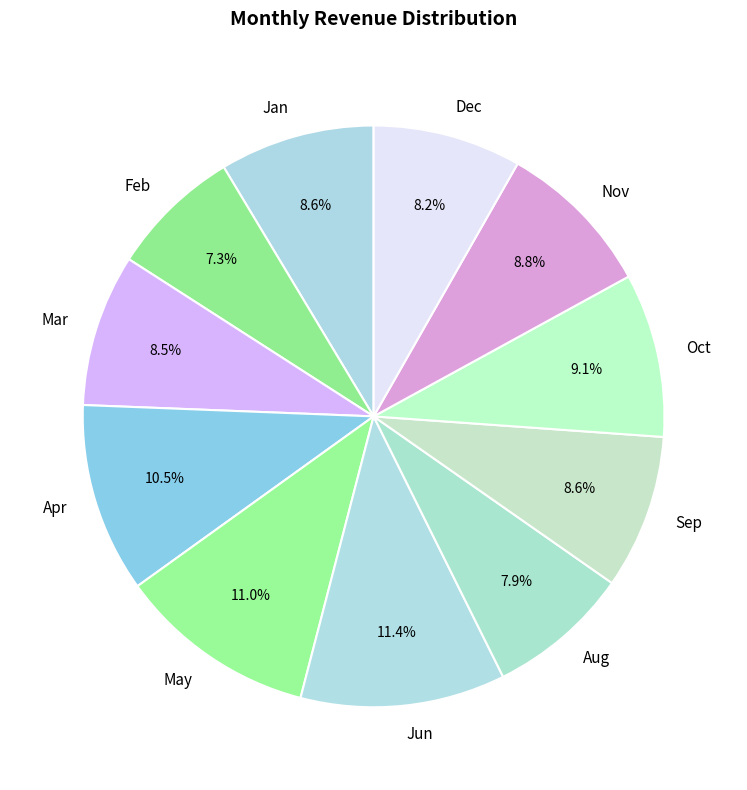

Count the number of slices in the pie.

11